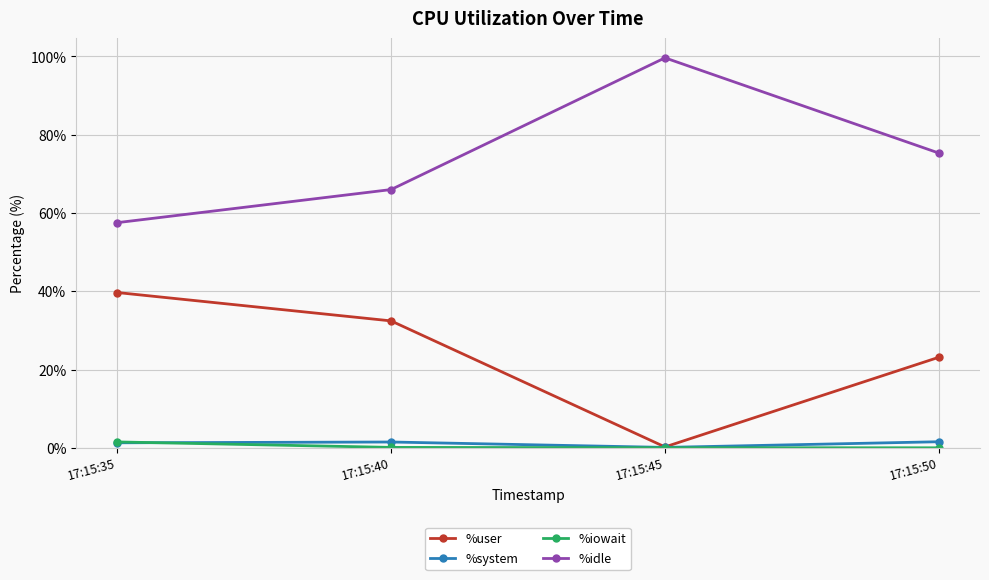

How many lines are shown in the chart?

4